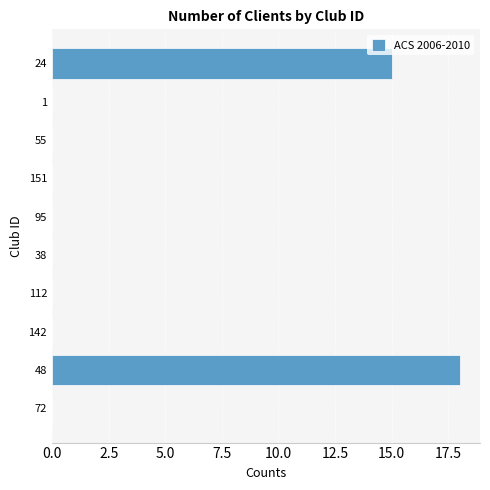

The chart shows a value of 6 at 24. True or false?

False